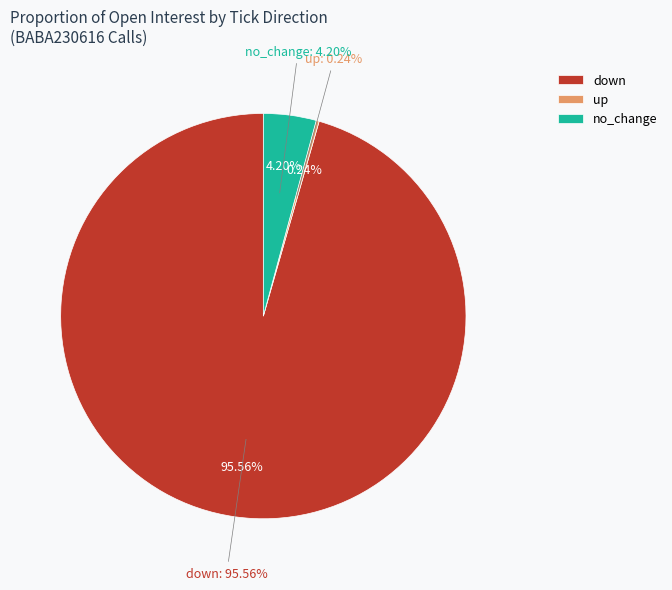

Count the number of slices in the pie.

5